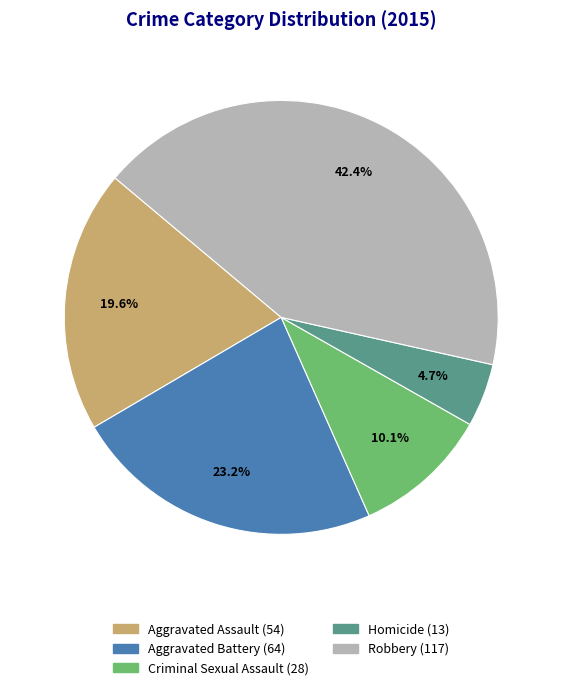

To the nearest percent, what percentage of the pie is Criminal Sexual Assault?

10%